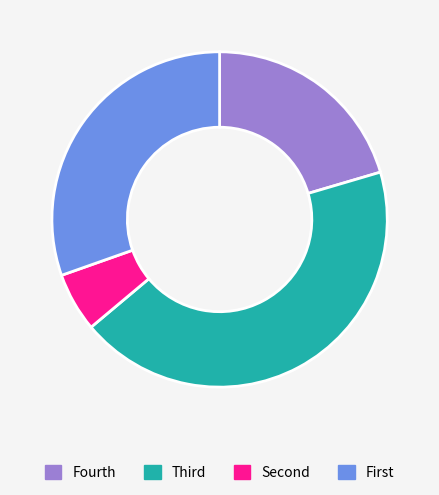

Is there a majority slice in this chart?

No